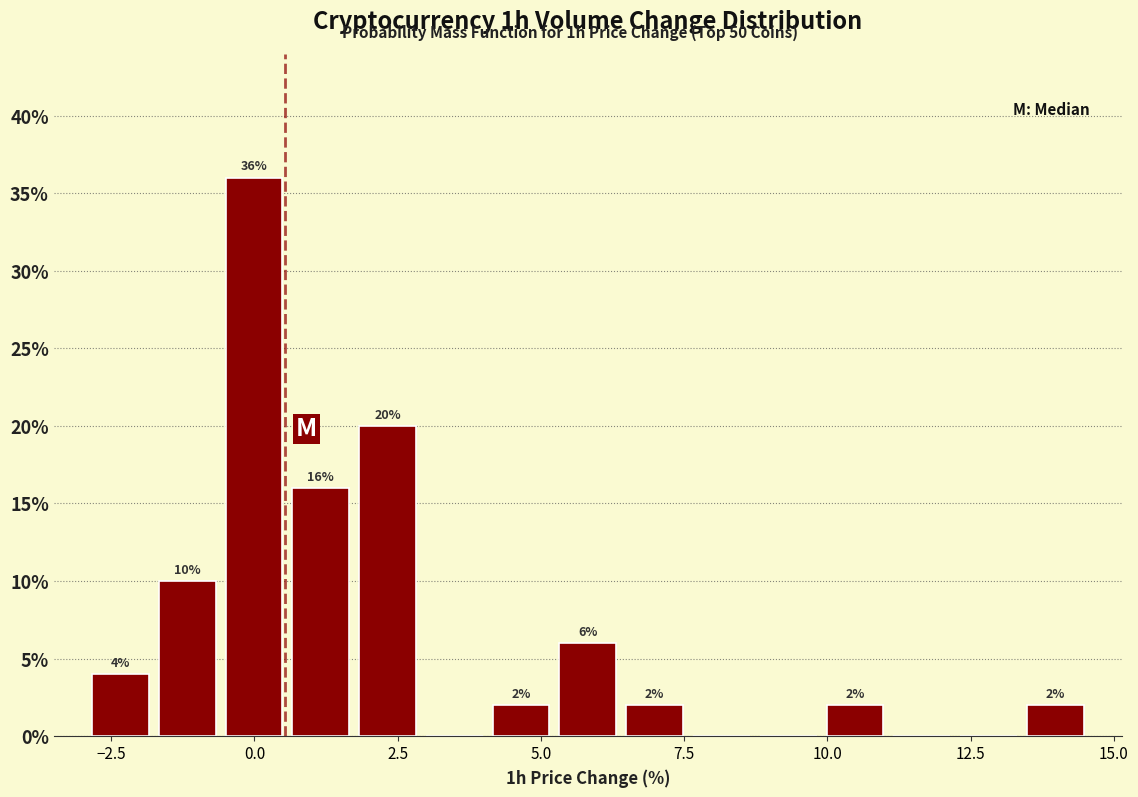

Around what value on the x-axis is the tallest bar? Give the approximate position of its centre, as read against the axis.

0.0